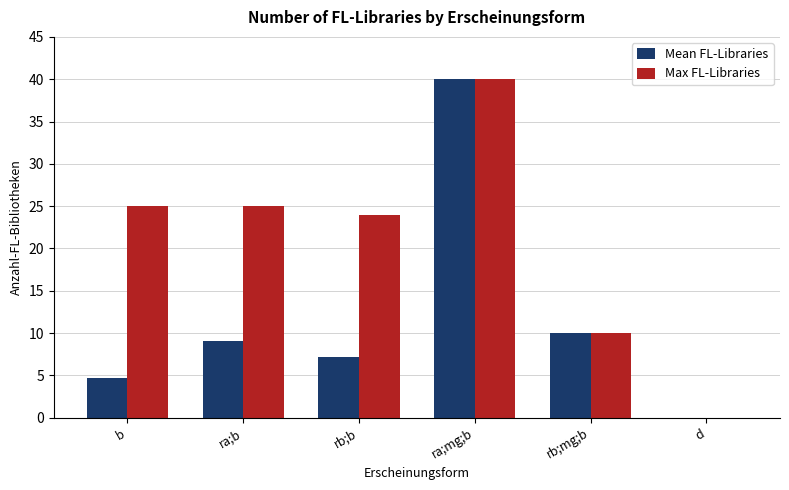

What is the total value across all series at b?

29.7